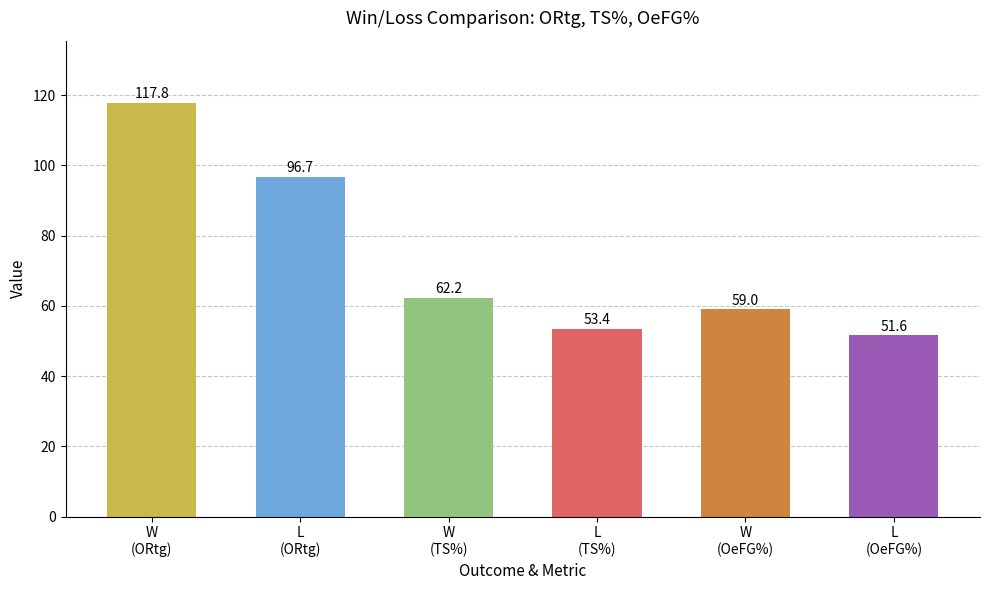

What is the label of the 2nd bar from the right?

W
(OeFG%)